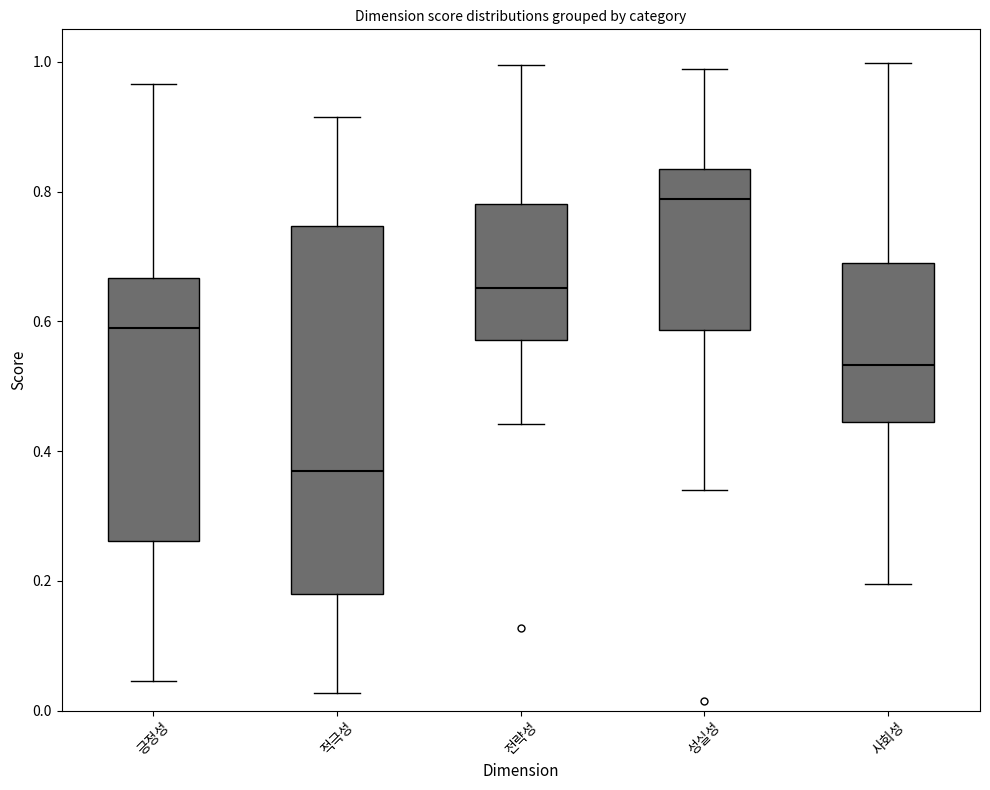

Comparing the boxes themselves (not the whiskers), which one is the tallest?

적극성